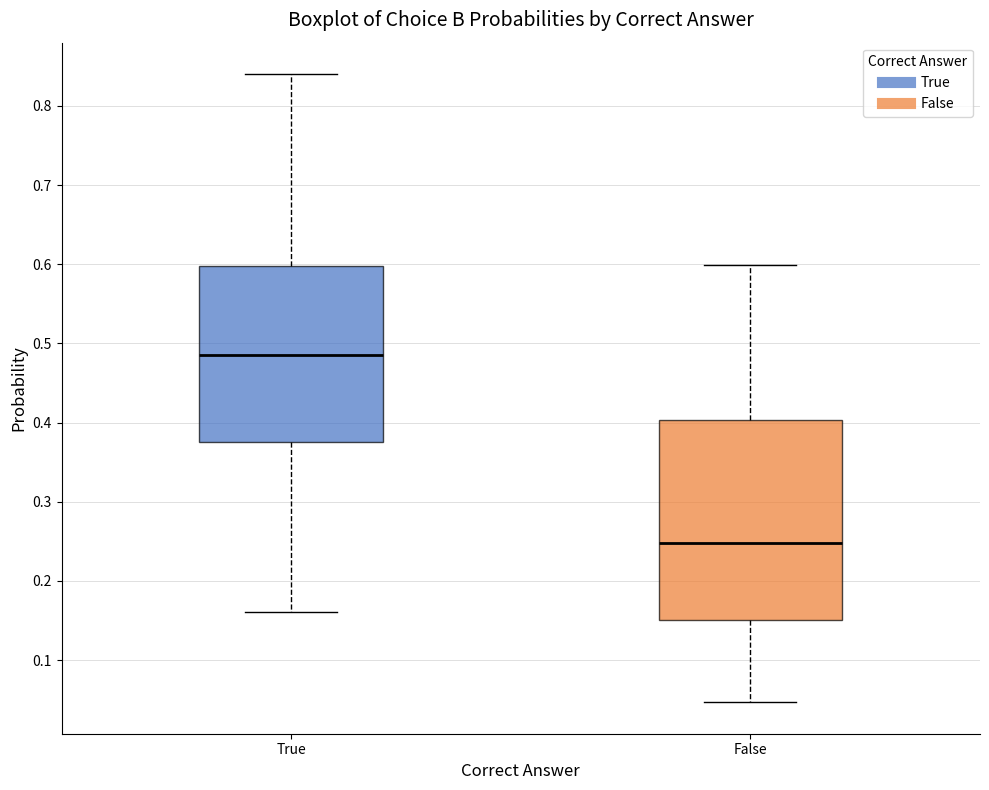

Comparing the boxes themselves (not the whiskers), which one is the tallest?

False